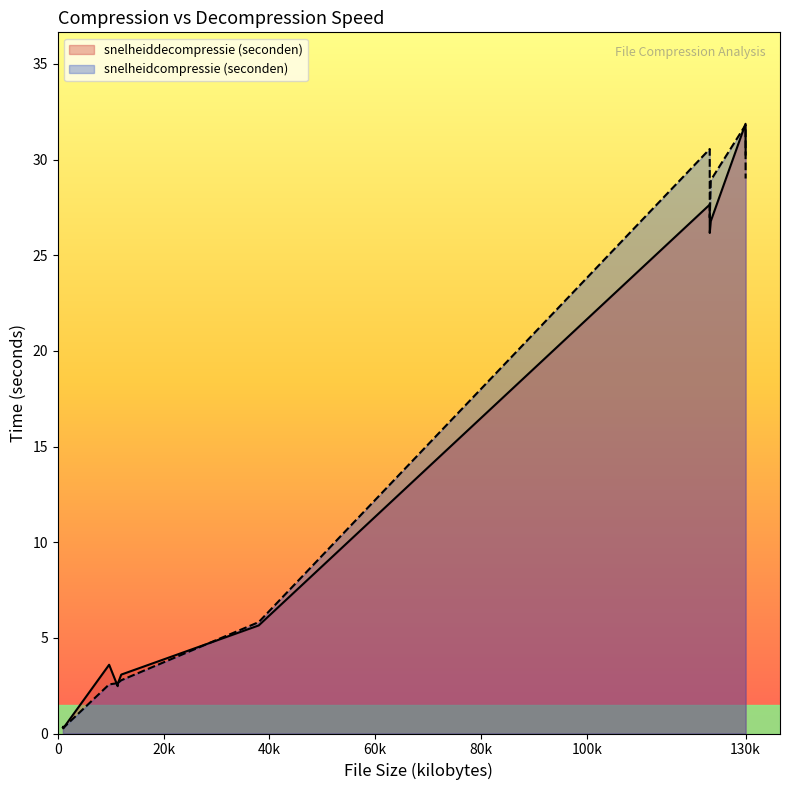

Is the value of snelheiddecompressie (seconden) at medium_small_jumps greater than the value of snelheidcompressie (seconden) at 37kb.txt?

No